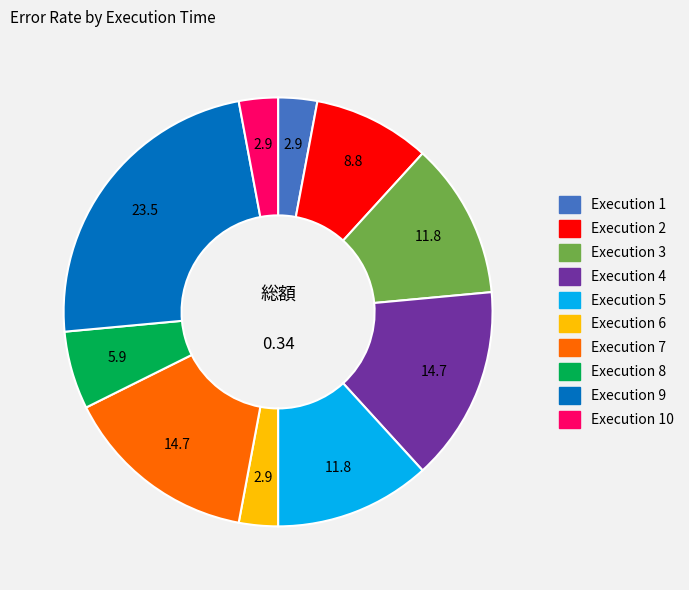

Is there a majority slice in this chart?

No